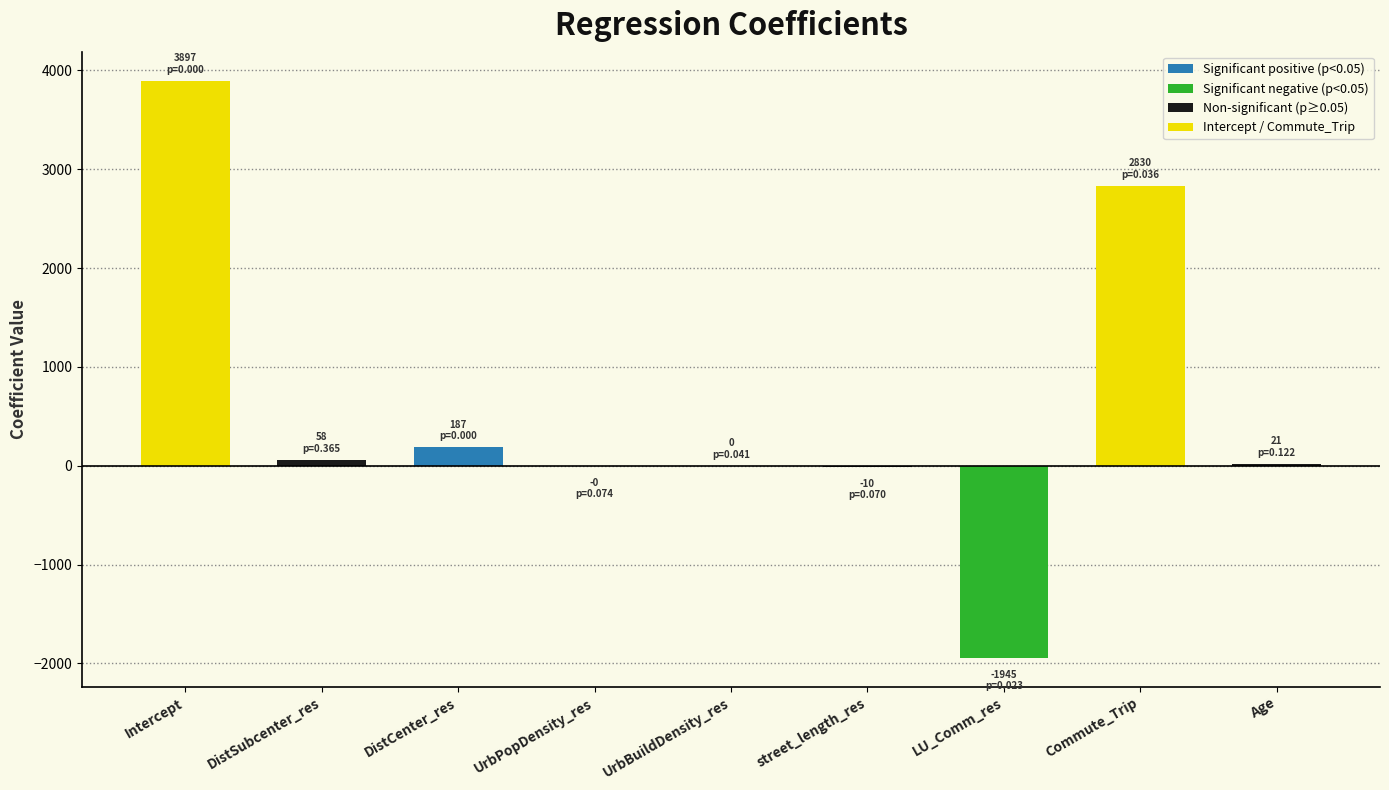

Count the number of values greater than 21.

5